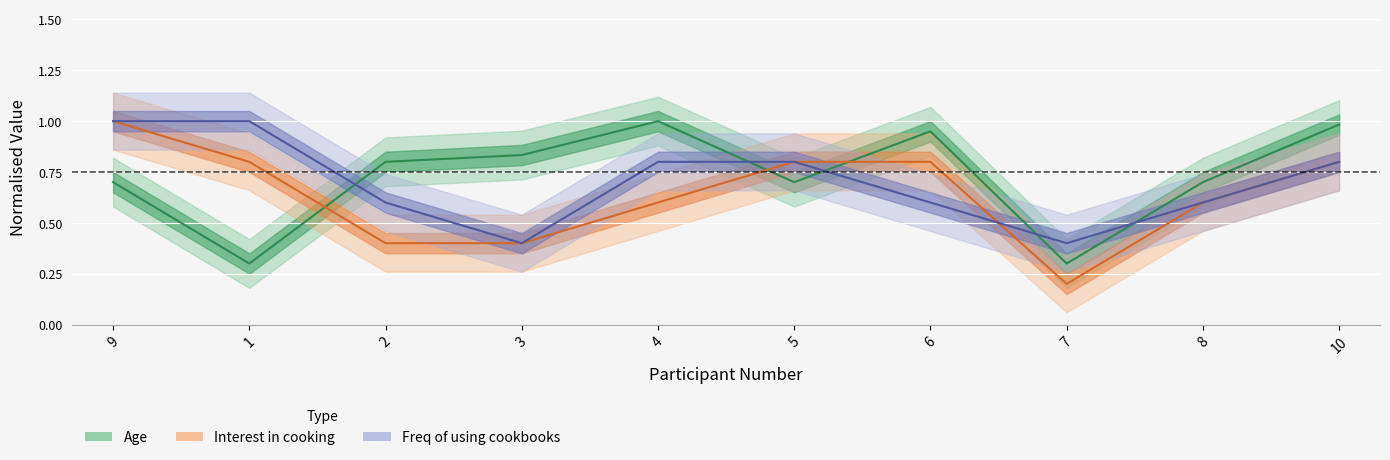

What is the label of the 1st point from the left?

9